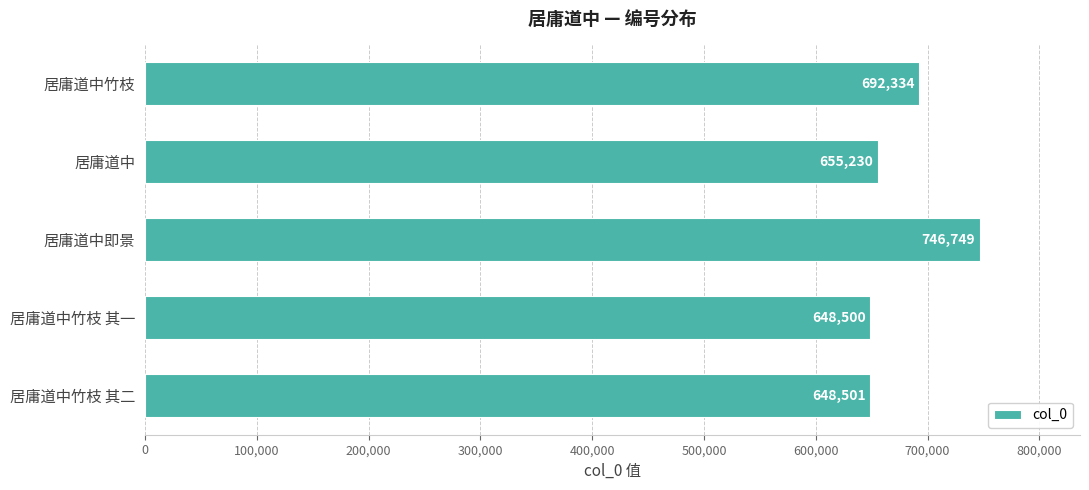

Rank the categories by value from lowest to highest.

居庸道中竹枝 其一, 居庸道中竹枝 其二, 居庸道中, 居庸道中竹枝, 居庸道中即景